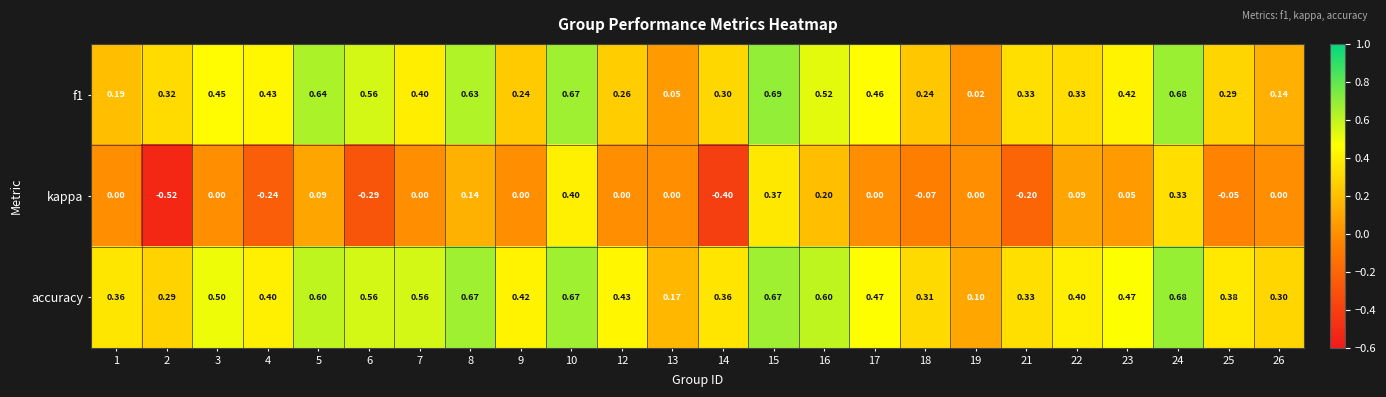

Which series has the widest spread of values?

kappa